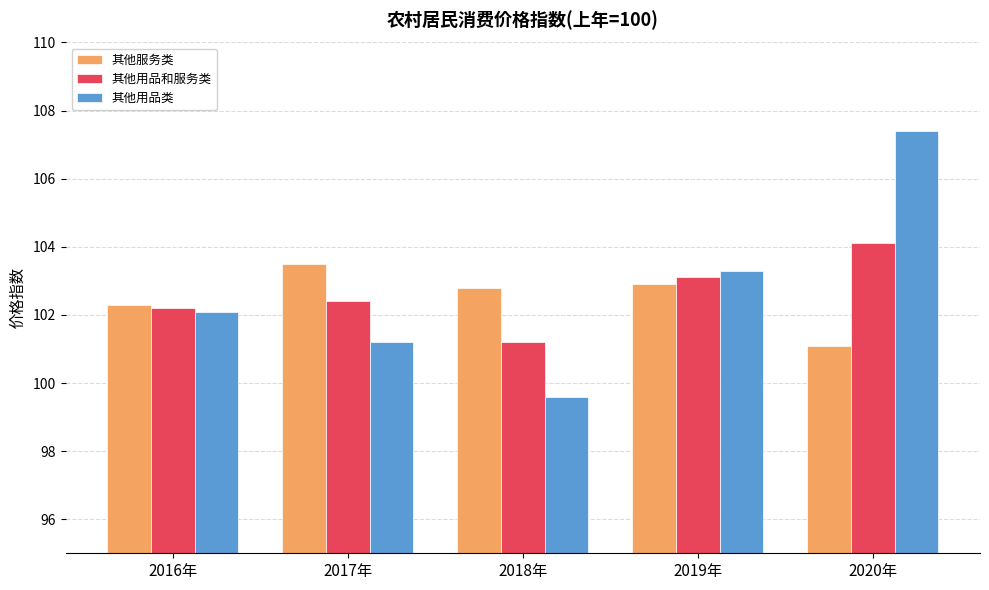

What is the difference between the highest and lowest values at 2019年?

0.4